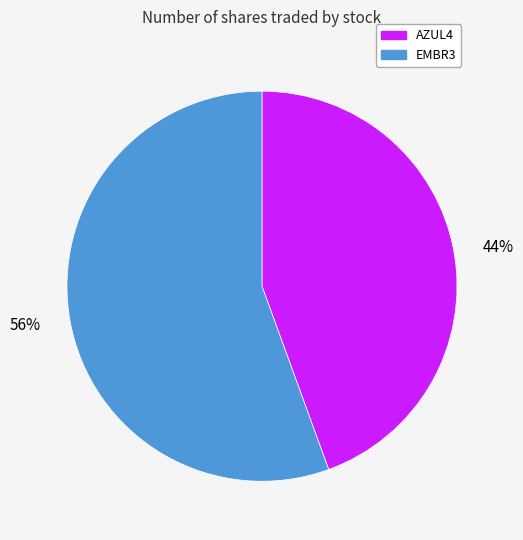

To the nearest percent, what is the average slice percentage?

50%